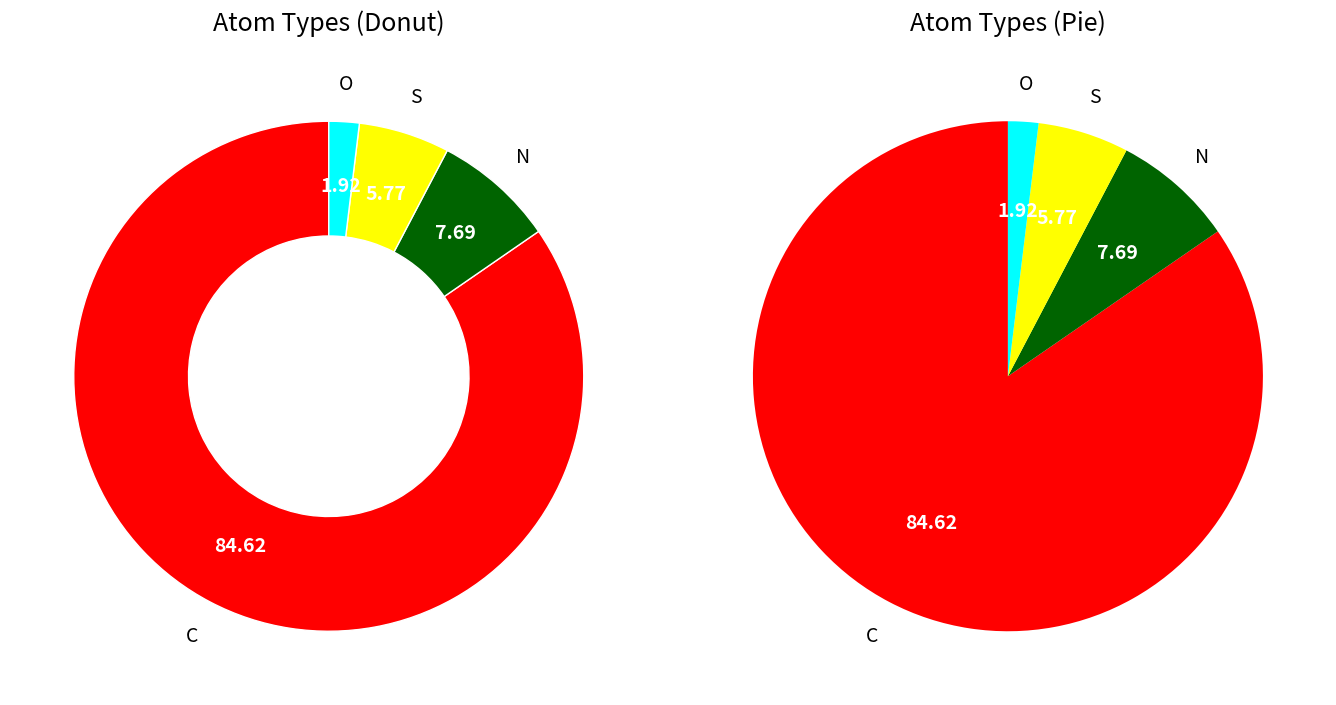

Is the sum of O and N greater than half?

No